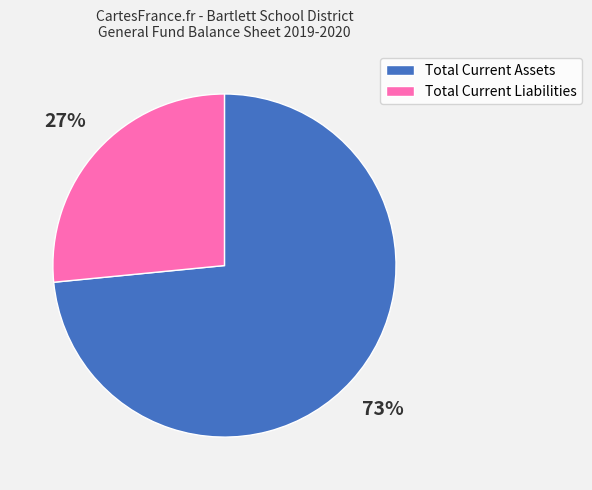

How many slices are in this pie chart?

2